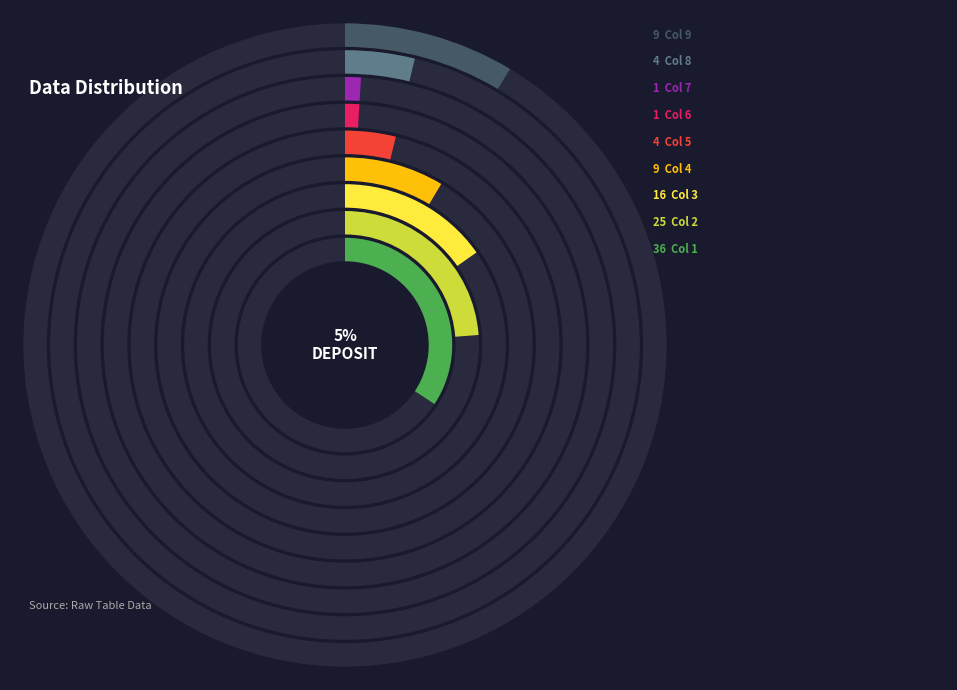

What portion of the pie excludes 6?

99.0%